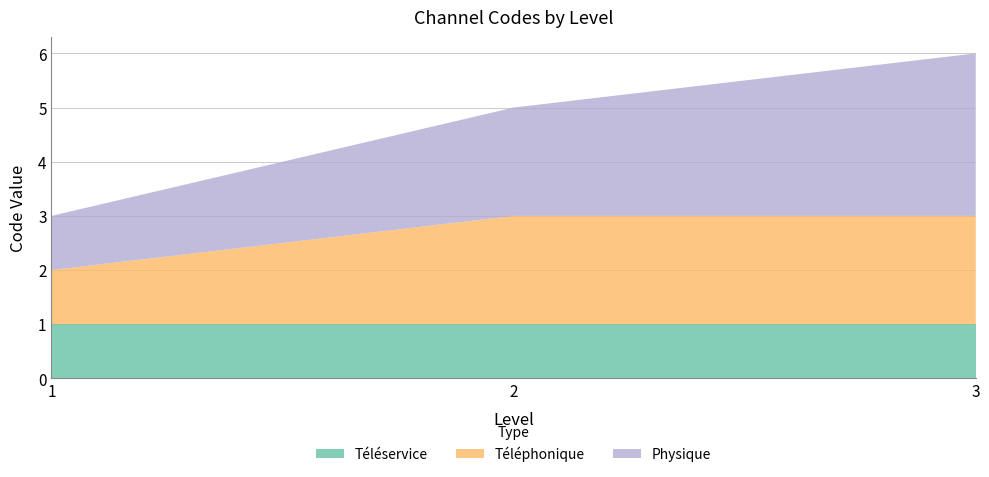

Reading right to left, transcribe all the data shown in this chart.

Téléservice: 1	1	1
Téléphonique: 2	2	1
Physique: 3	2	1